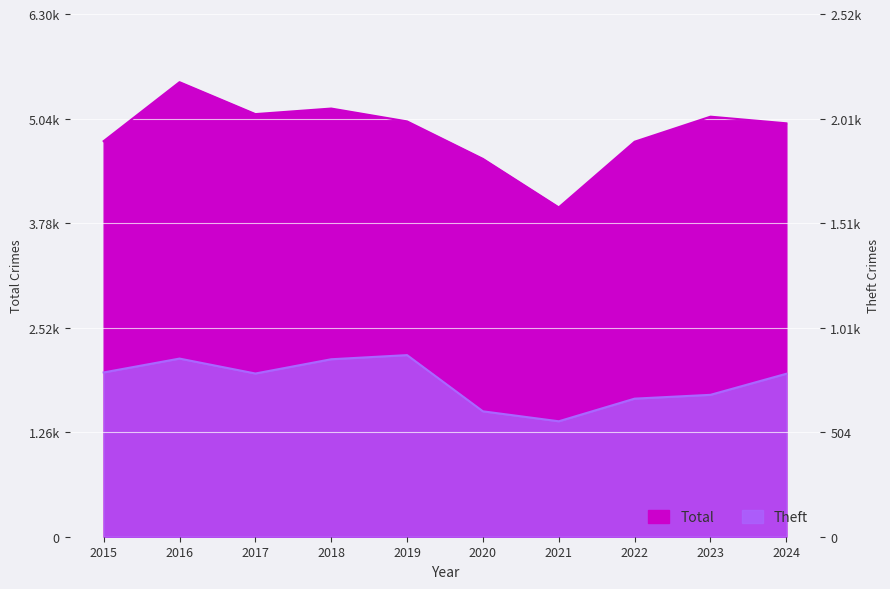

True or false: Total and Theft cross at least once.

False